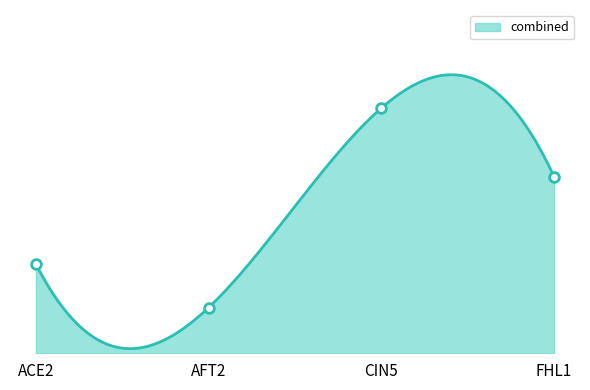

What position from the left is CIN5?

3